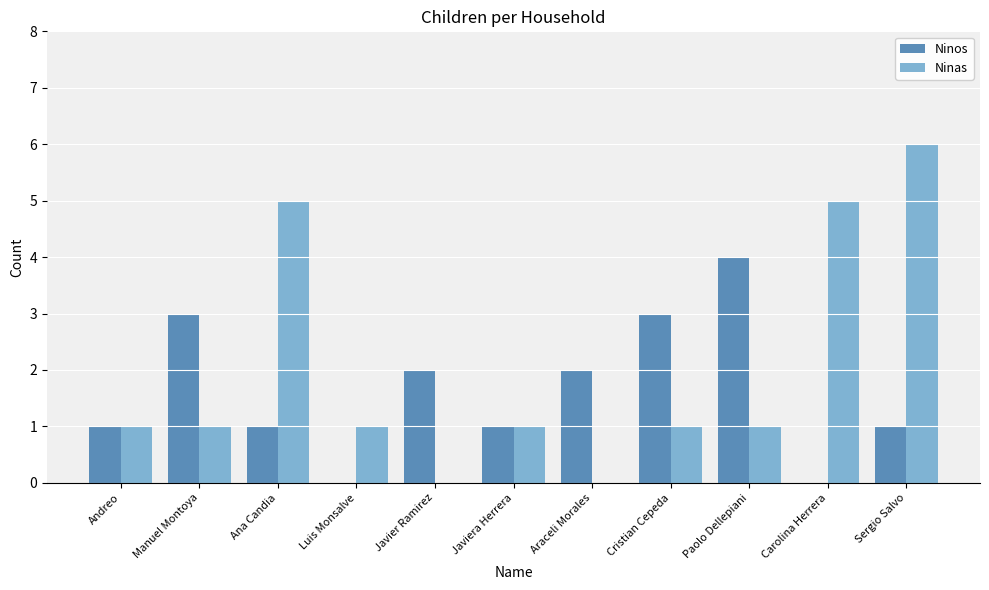

How many distinct data groups are displayed?

2